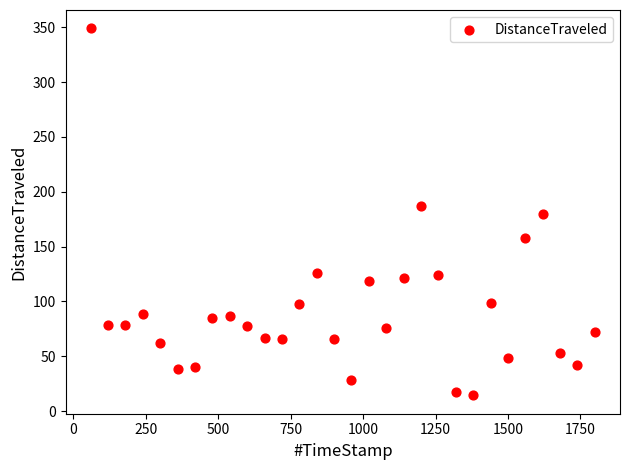

What is the range of Y values (max minus min)?

334.6